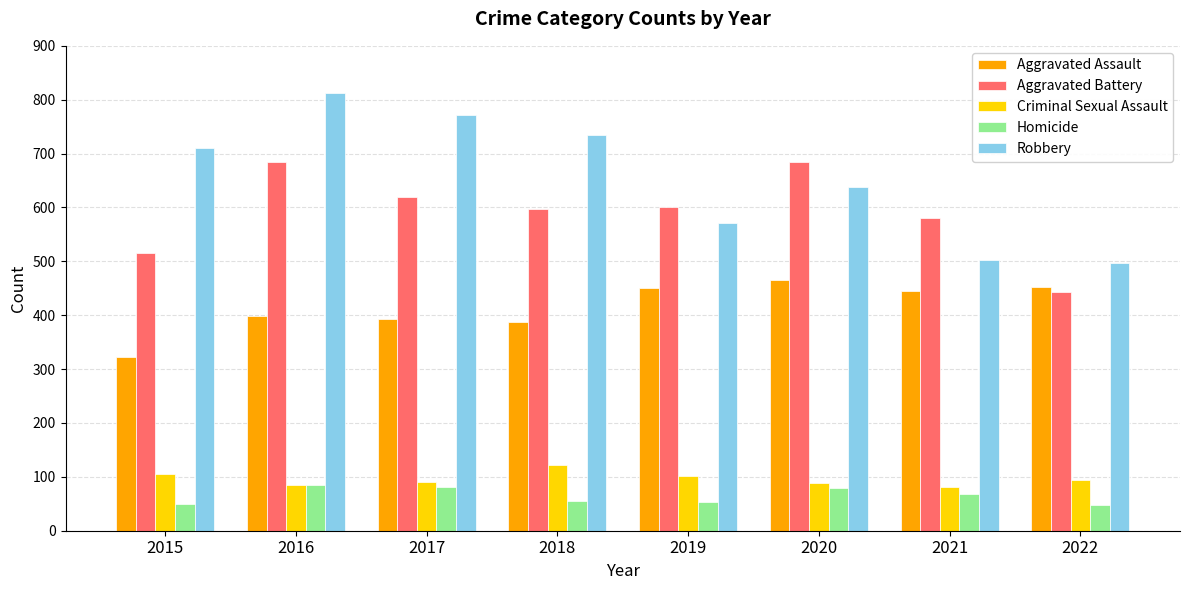

Is the value of Robbery at 2017 greater than the value of Aggravated Assault at 2020?

Yes